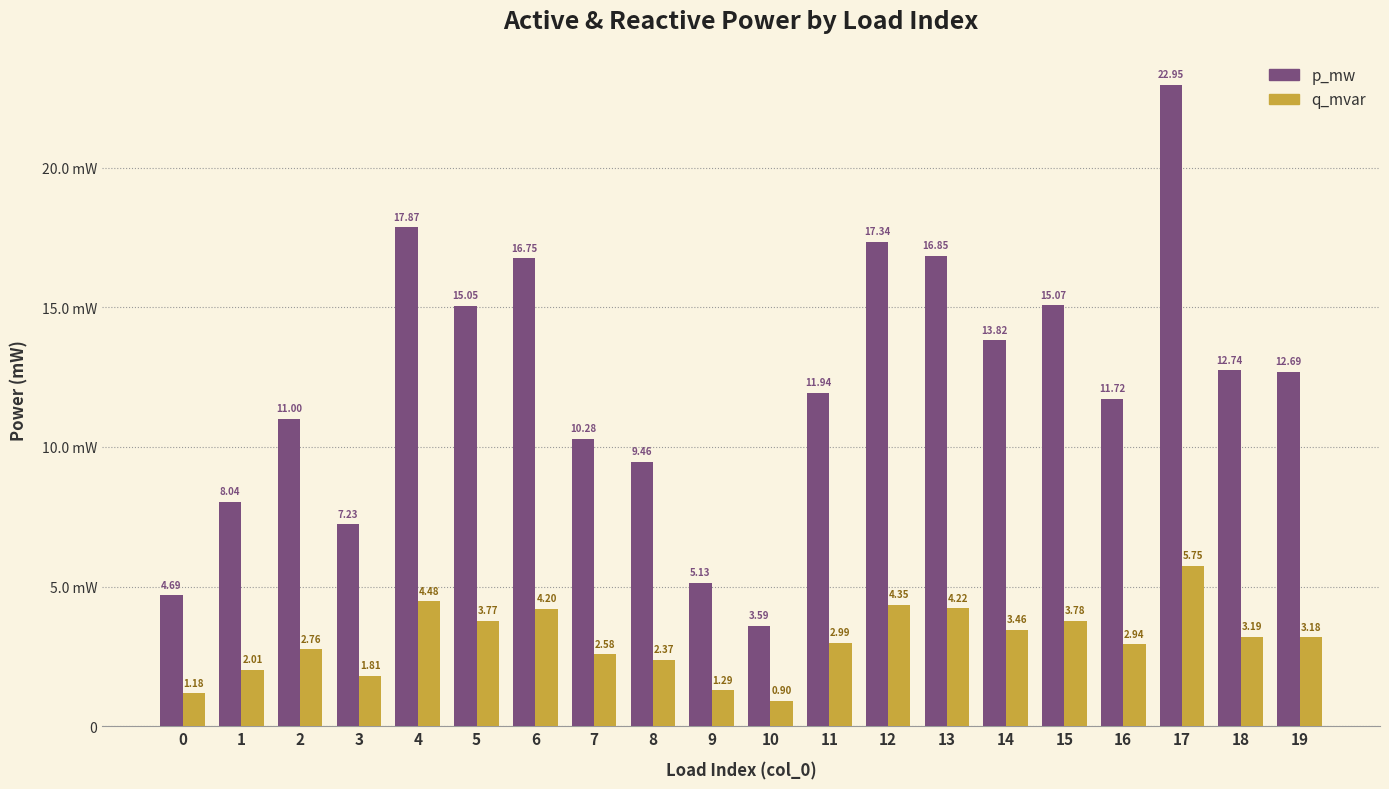

Are the bars grouped side by side (vs. stacked)?

Yes